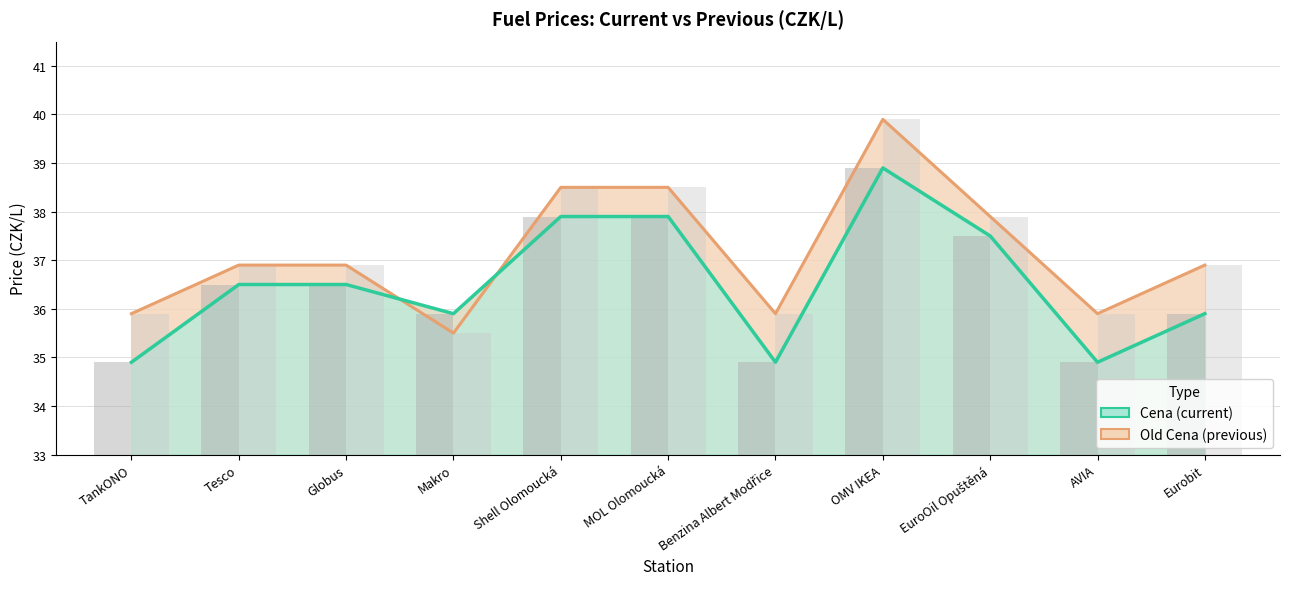

Reading left to right, extract all data points from this chart.

Old Cena: 35.9	36.9	36.9	35.5	38.5	38.5	35.9	39.9	37.9	35.9	36.9
Cena: 34.9	36.5	36.5	35.9	37.9	37.9	34.9	38.9	37.5	34.9	35.9